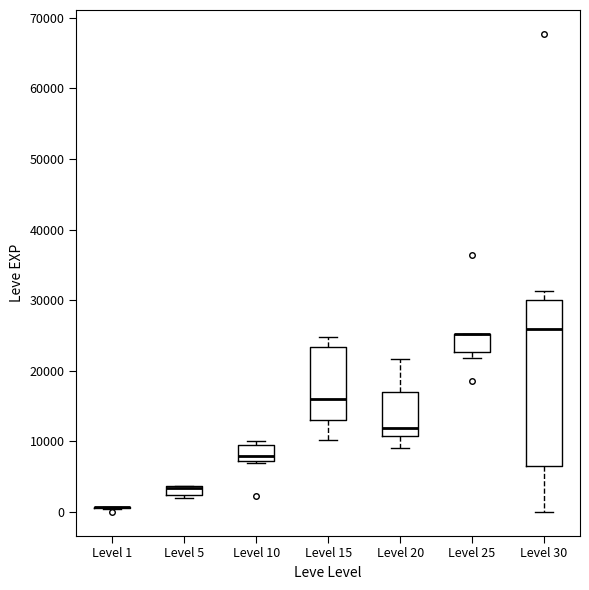

Comparing the boxes themselves (not the whiskers), which one is the tallest?

Level 30